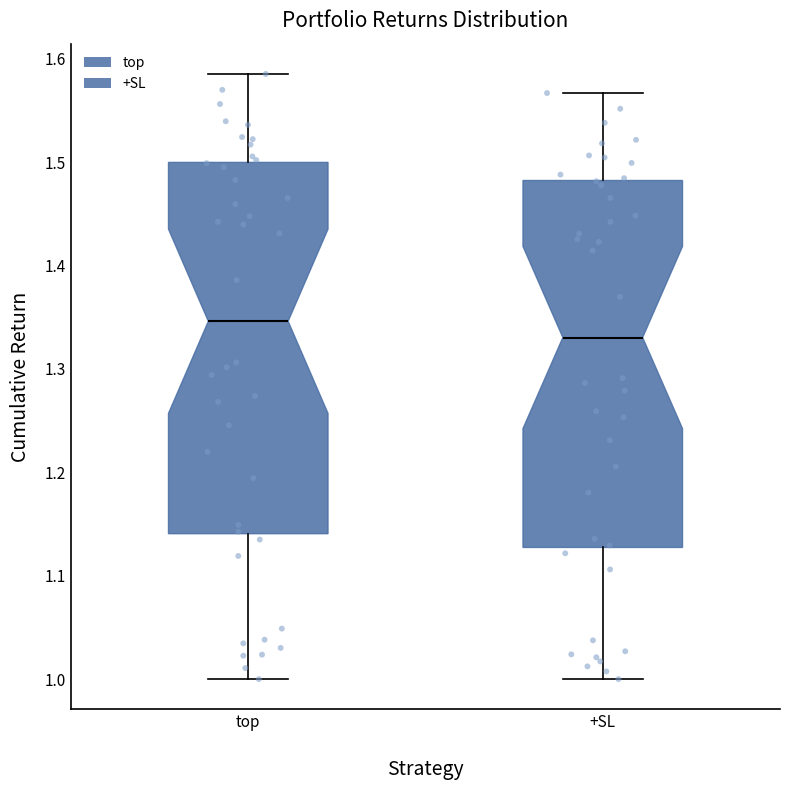

Reading left to right, transcribe this box plot: for each box, give where its median line is, the range the box spans, and where its two whiskers end, as read against the y-axis. The values are not printed on the chart, so give them approximately, as read against the axis.

top: median 1.35, box 1.14 to 1.50, whiskers 1.00 to 1.59
+SL: median 1.33, box 1.13 to 1.48, whiskers 1.00 to 1.57